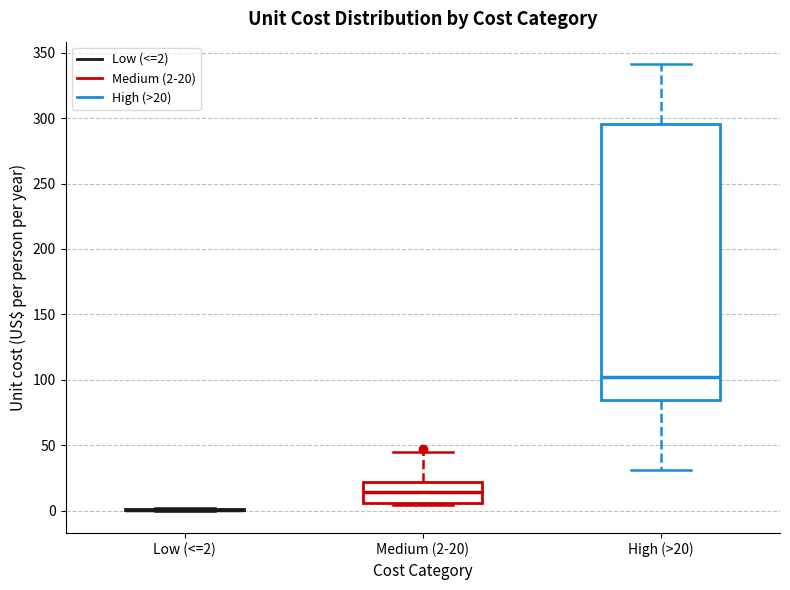

Reading left to right, transcribe this box plot: for each box, give where its median line is, the range the box spans, and where its two whiskers end, as read against the y-axis. The values are not printed on the chart, so give them approximately, as read against the axis.

Low (<=2): box collapsed to a line at 0, whiskers 0 to 0
Medium (2-20): median 15, box 5 to 20, whiskers 5 to 45
High (>20): median 100, box 85 to 295, whiskers 30 to 340